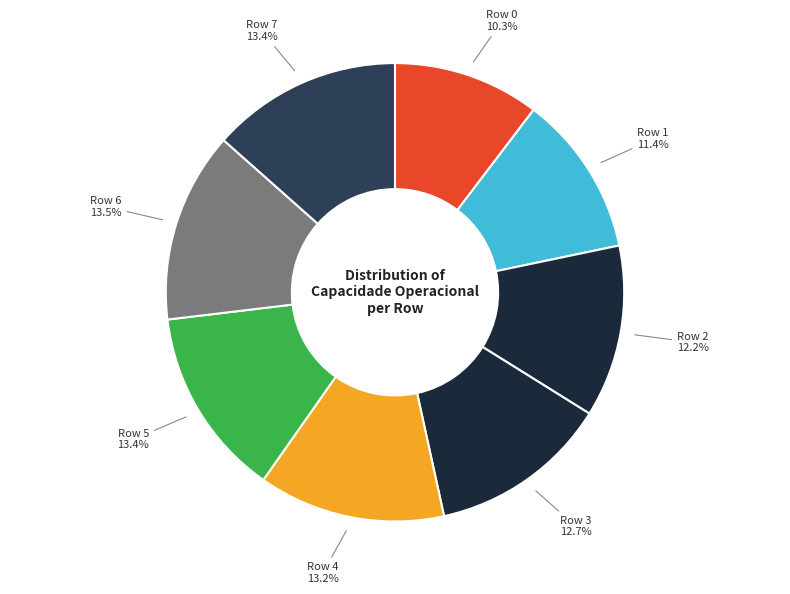

Is it true that Row 1 is 11% of the pie?

True